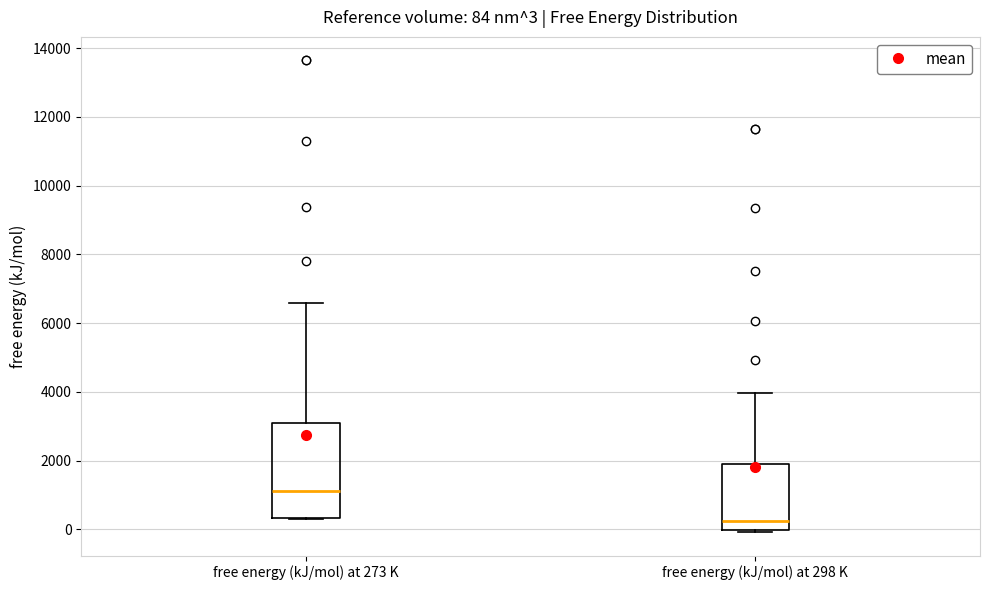

Comparing the boxes themselves (not the whiskers), which one is the tallest?

free energy (kJ/mol) at 273 K